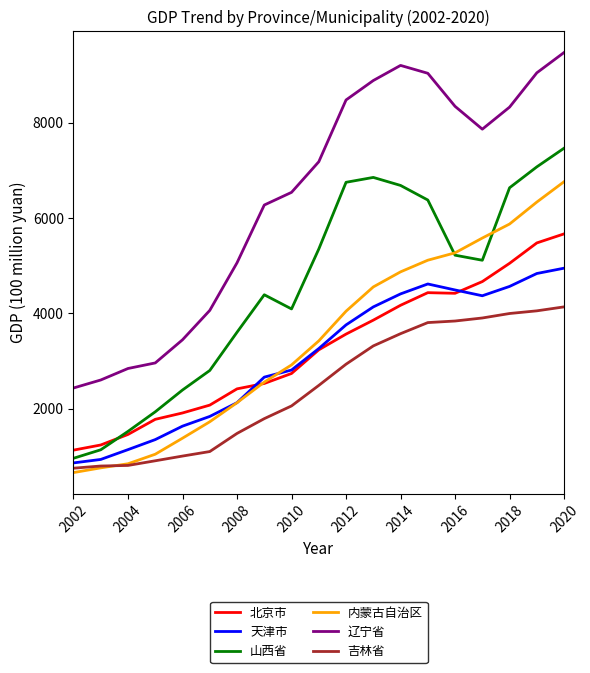

What is the average value of the 吉林省 series?

2457.9